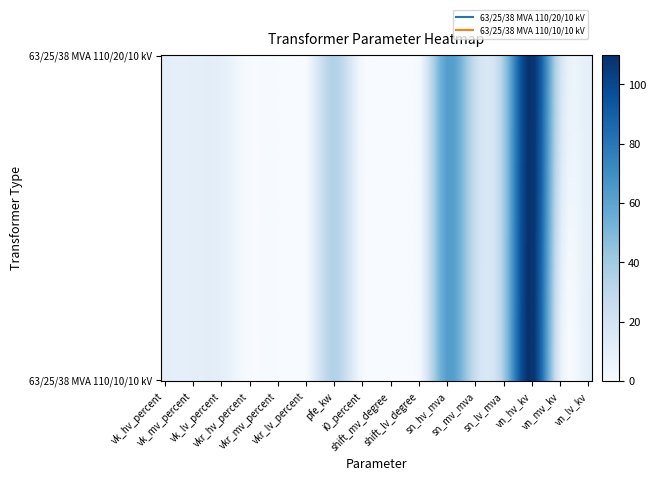

How many data points does each series have?

16